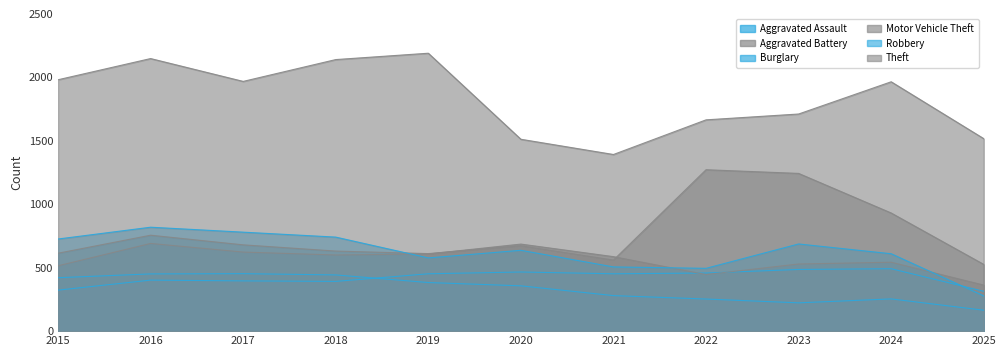

What is the average value of the Aggravated Assault series?

421